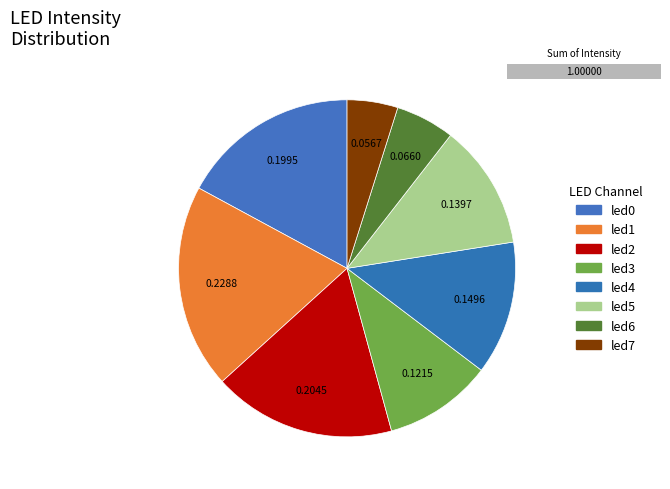

Is there any slice that represents more than half of the pie?

No